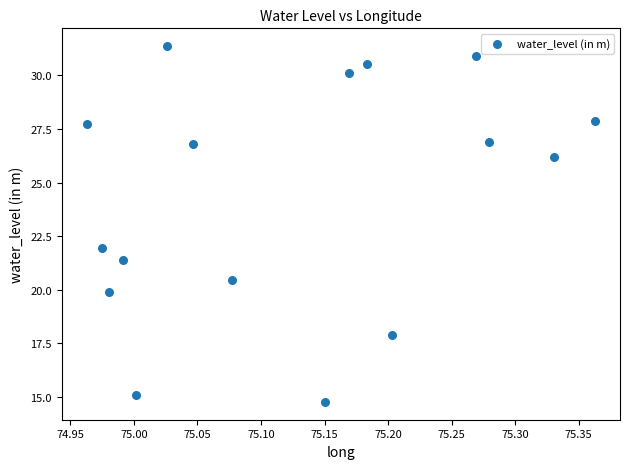

What is the range of Y values (max minus min)?

16.6